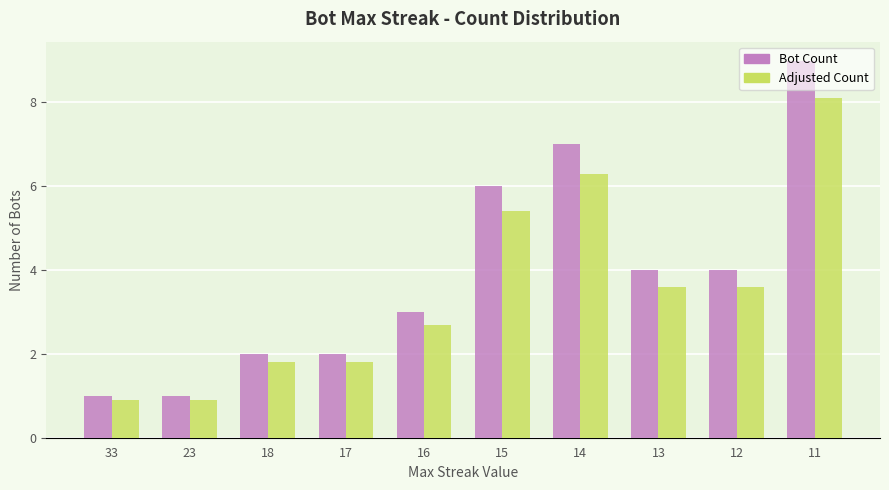

Reading left to right, list all the values displayed in this chart.

Bot Count: 1.0	1.0	2.0	2.0	3.0	6.0	7.0	4.0	4.0	9.0
Adjusted Count: 0.9	0.9	1.8	1.8	2.7	5.4	6.3	3.6	3.6	8.1